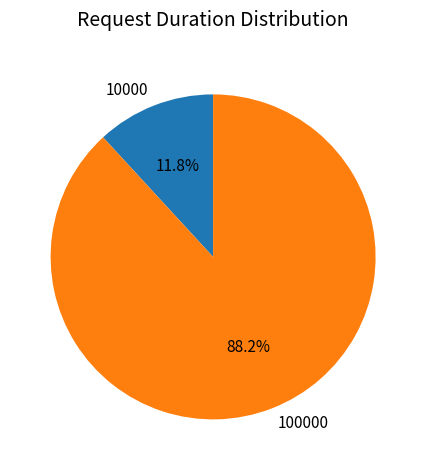

To the nearest percent, what is the combined percentage of 100000 and 10000?

100%